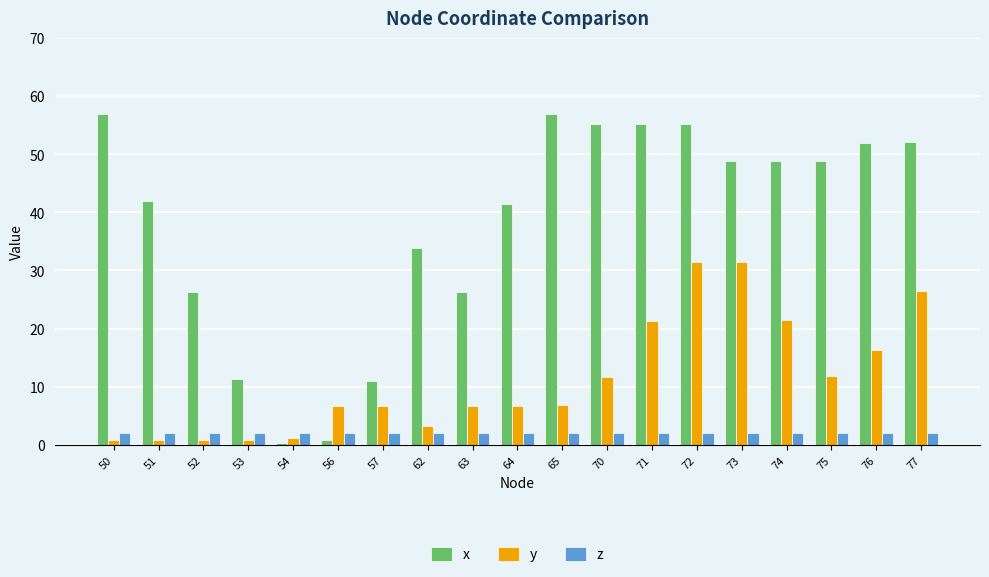

What is the minimum value for z?

2.0